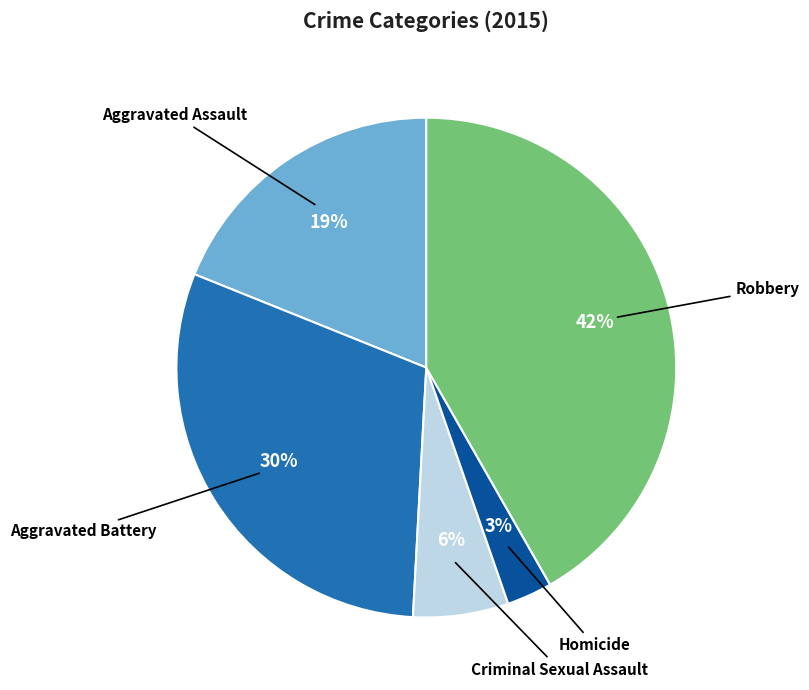

Count the number of slices in the pie.

5